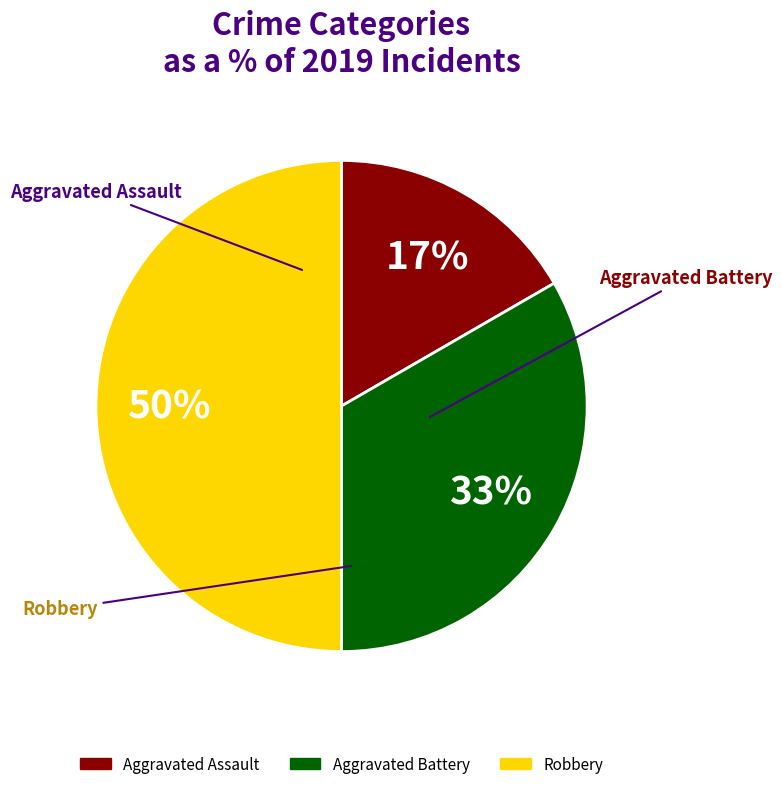

What is the largest slice in the pie chart?

Robbery